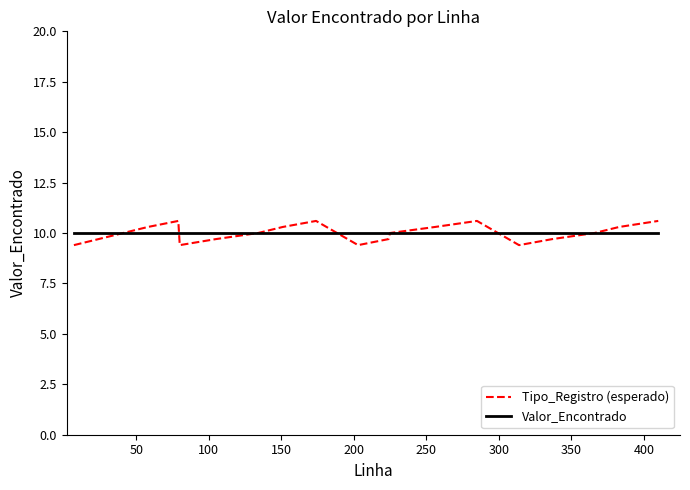

Which series has the largest range (max minus min)?

Tipo_Registro (esperado)